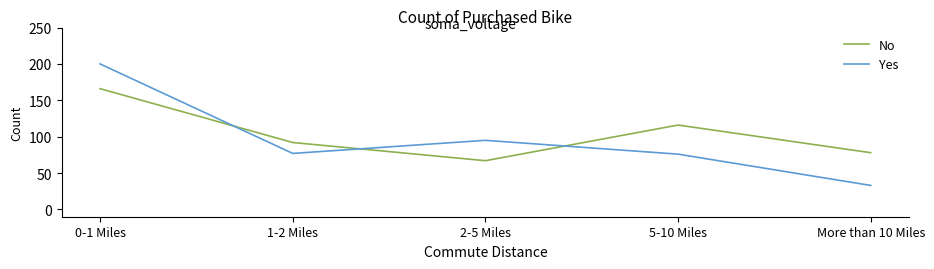

Which series has the largest range (max minus min)?

Yes